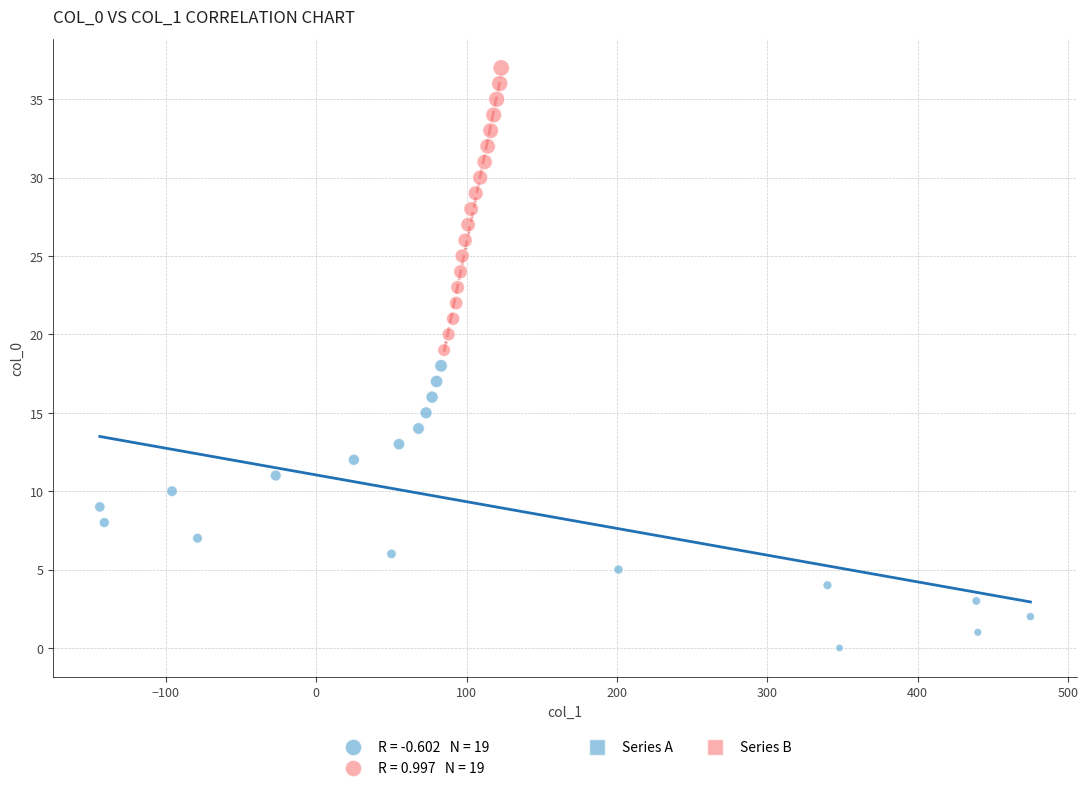

Which series contains the lowest Y value?

Series A